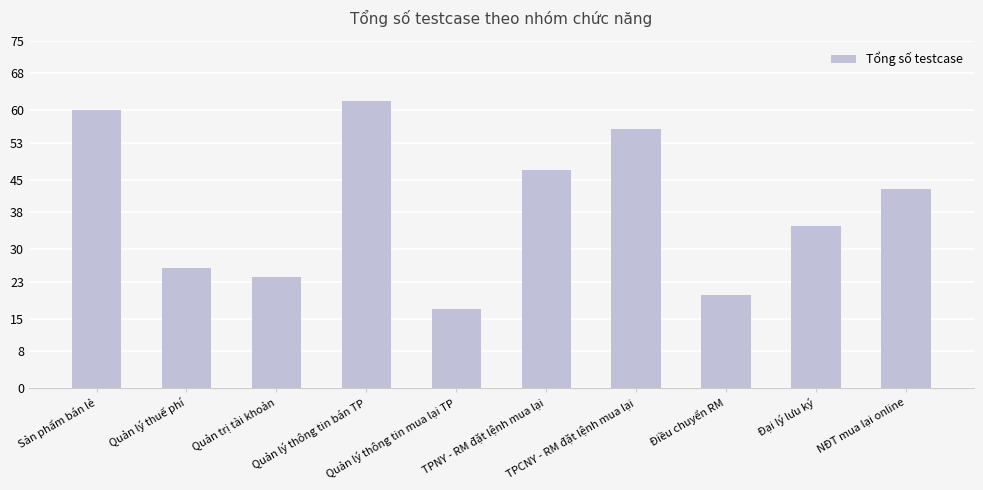

What is the value of the 5th bar from the left?

17